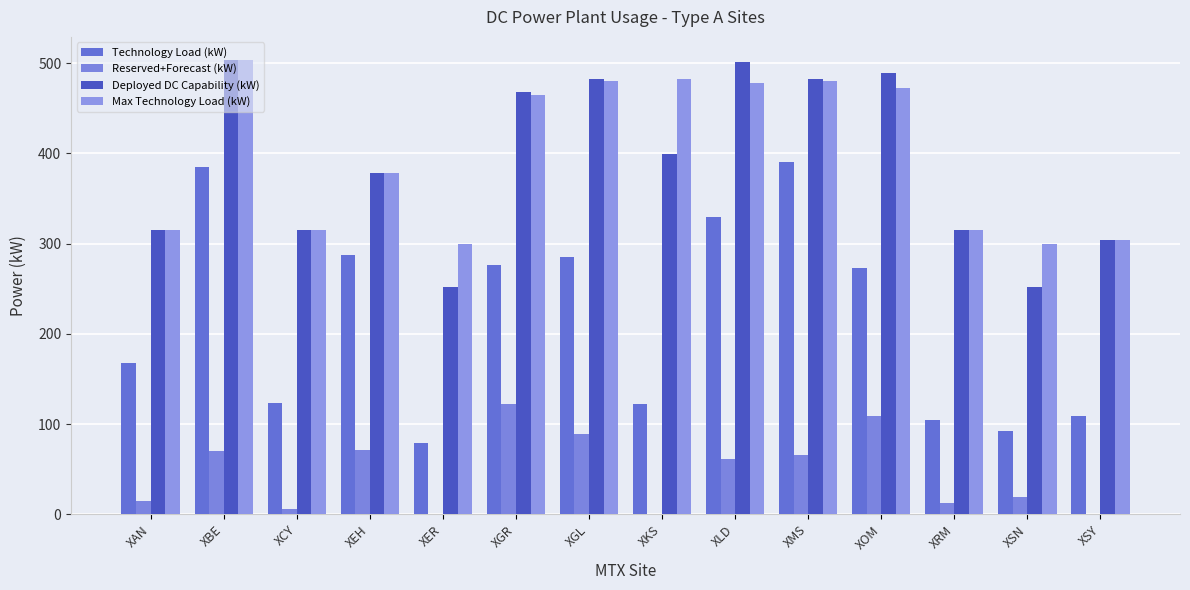

How many distinct data groups are displayed?

4